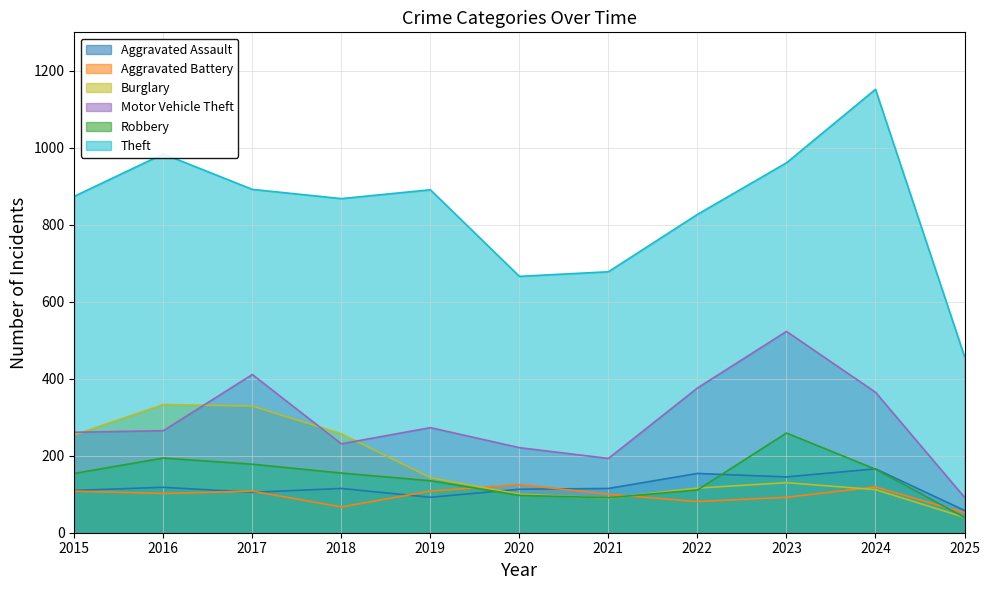

Reading right to left, transcribe all the data shown in this chart.

Aggravated Assault: 2025=58	2024=166	2023=145	2022=154	2021=115	2020=113	2019=92	2018=115	2017=105	2016=118	2015=110
Aggravated Battery: 2025=52	2024=119	2023=92	2022=81	2021=100	2020=125	2019=108	2018=67	2017=108	2016=102	2015=108
Burglary: 2025=40	2024=112	2023=130	2022=116	2021=90	2020=100	2019=143	2018=257	2017=329	2016=333	2015=254
Motor Vehicle Theft: 2025=92	2024=365	2023=523	2022=376	2021=193	2020=221	2019=273	2018=231	2017=411	2016=265	2015=261
Robbery: 2025=40	2024=165	2023=259	2022=111	2021=91	2020=97	2019=135	2018=155	2017=178	2016=194	2015=154
Theft: 2025=458	2024=1152	2023=961	2022=827	2021=678	2020=666	2019=891	2018=868	2017=892	2016=984	2015=874